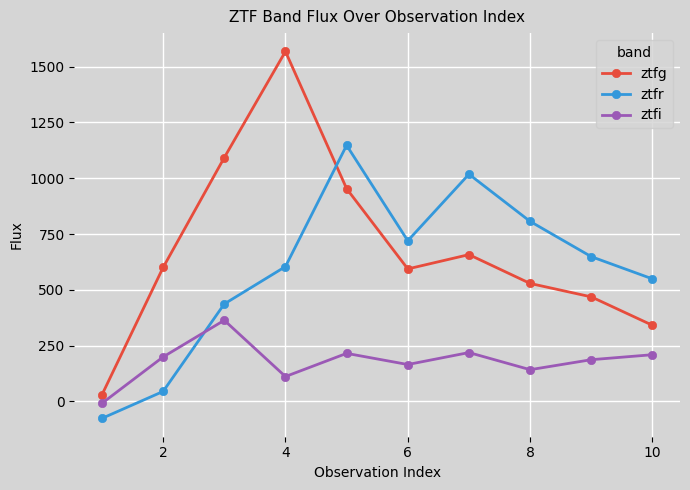

How many interior local valleys does the ztfr series have?

1